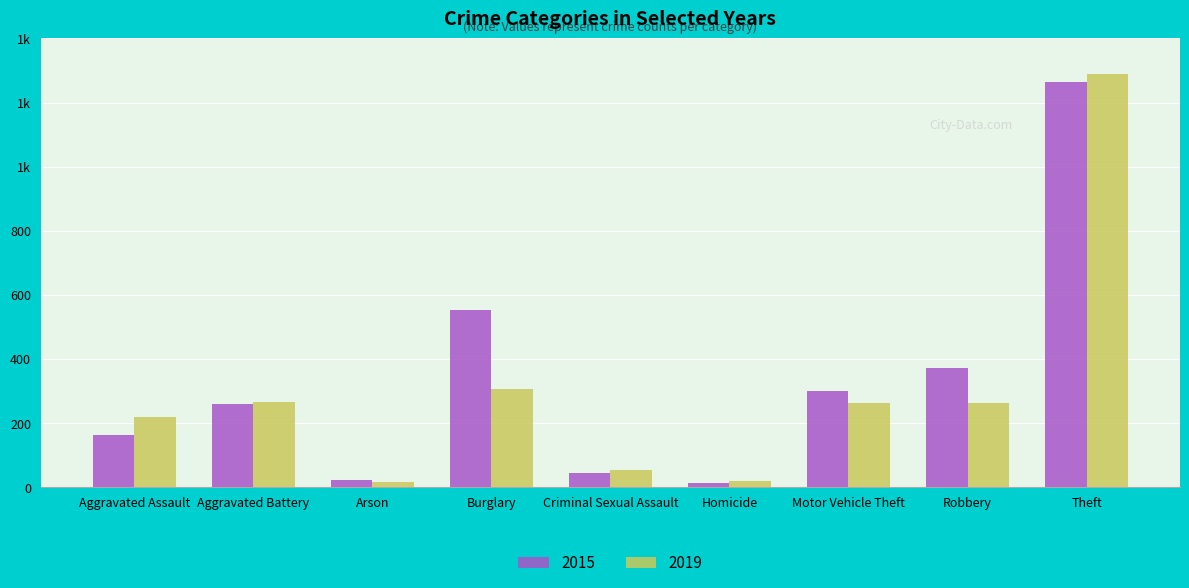

Does the chart contain any negative values?

No